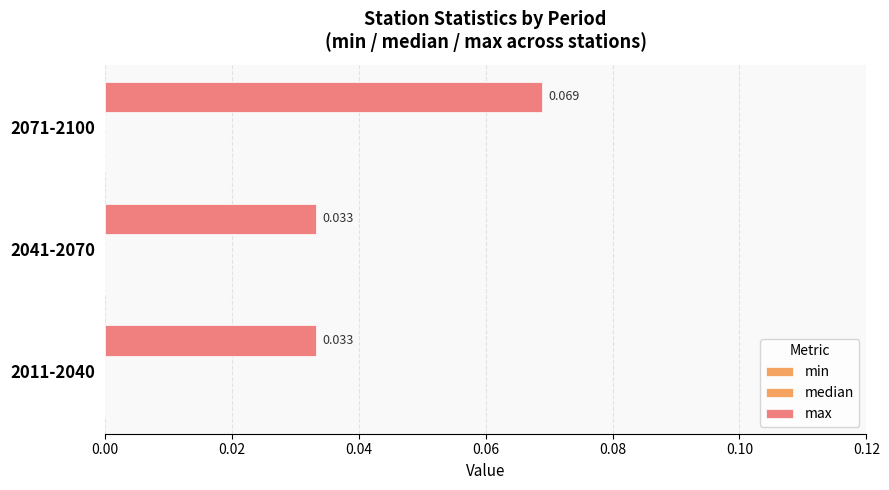

How many data points does each series have?

3